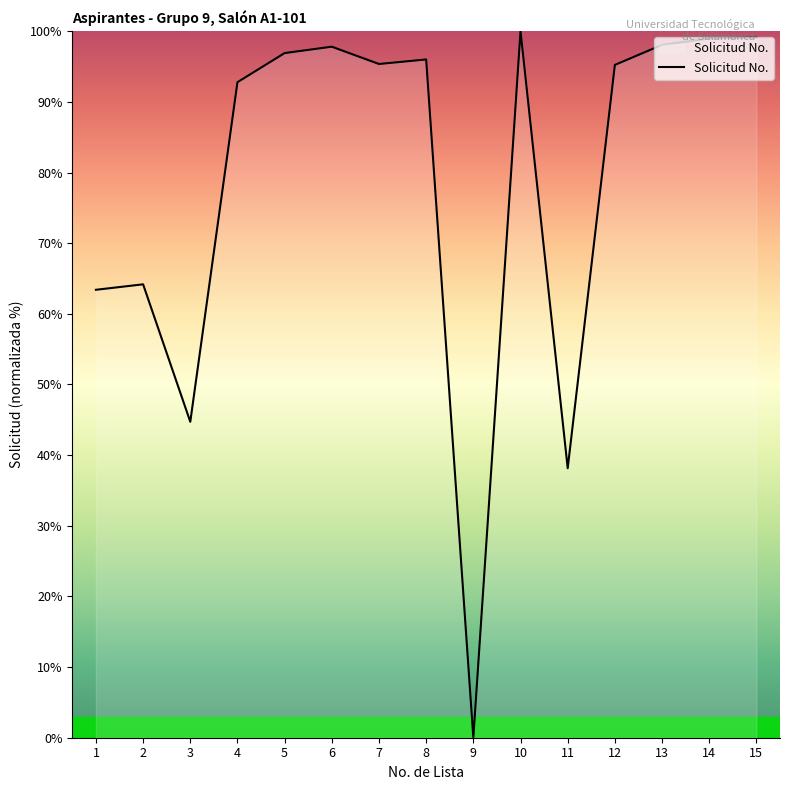

What is the sum of the values at 9 and 3?

44.7